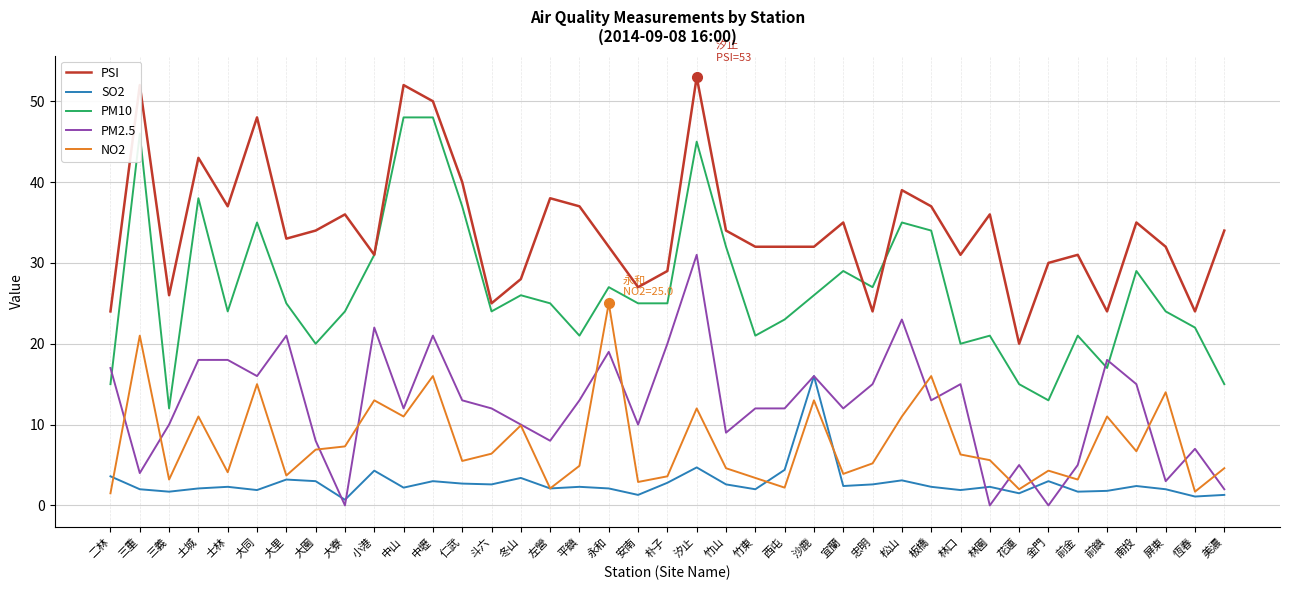

At how many categories does at least one series exceed 47?

5